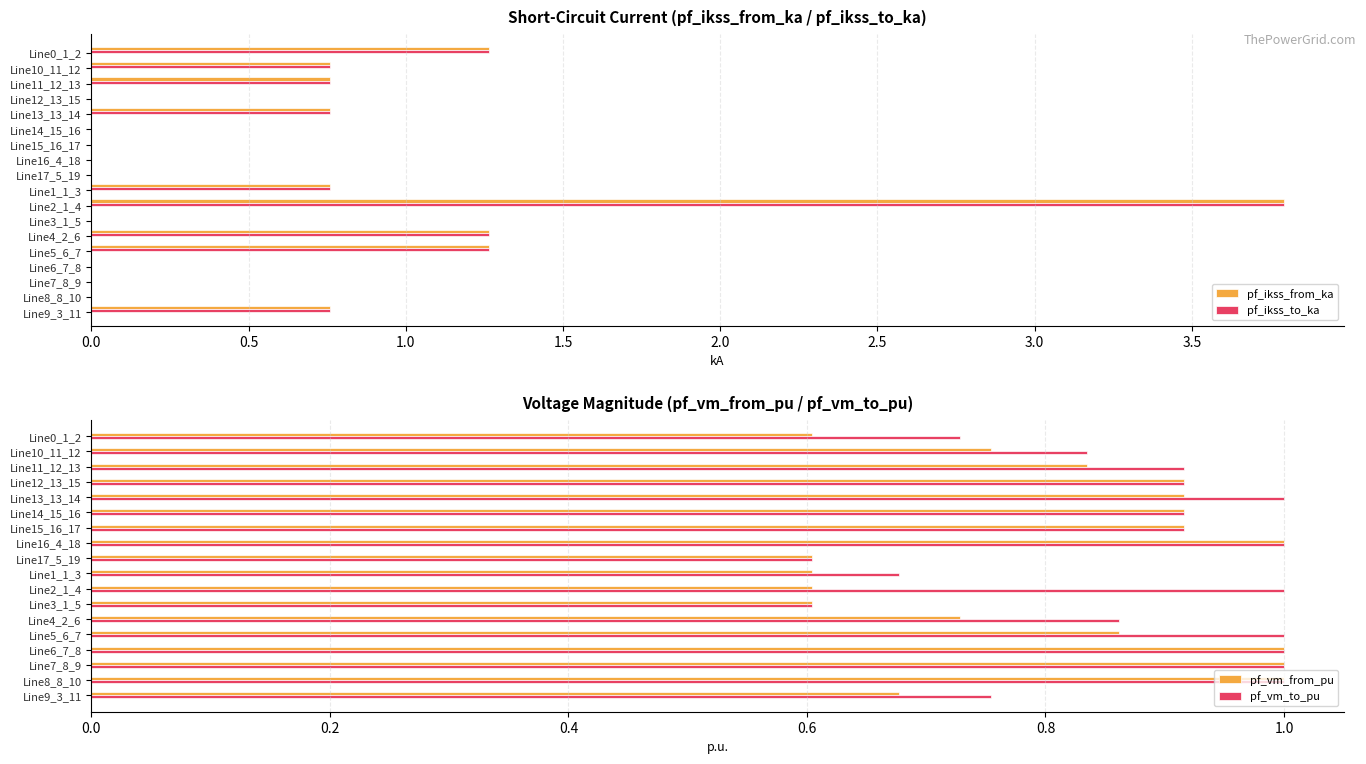

Which category has the highest value in the pf_ikss_from_ka series?

Line2_1_4